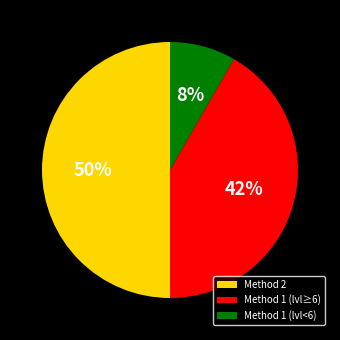

Which category has the biggest portion of the pie?

Method 2